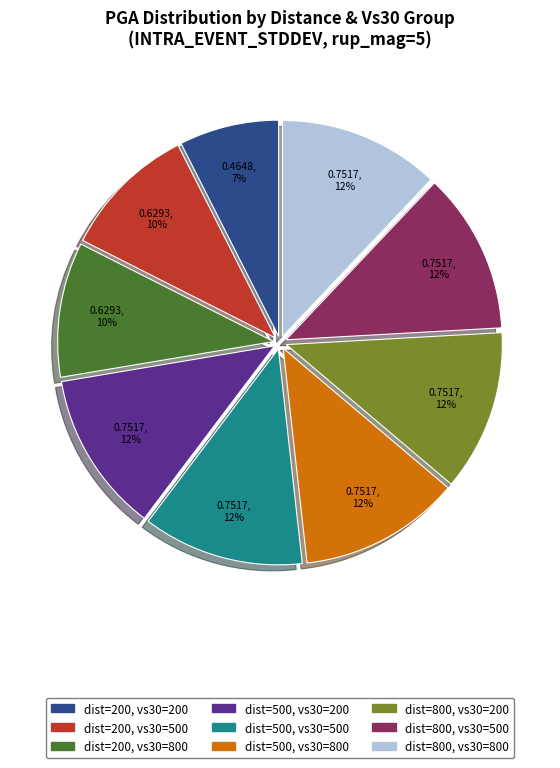

How many slices are in this pie chart?

9